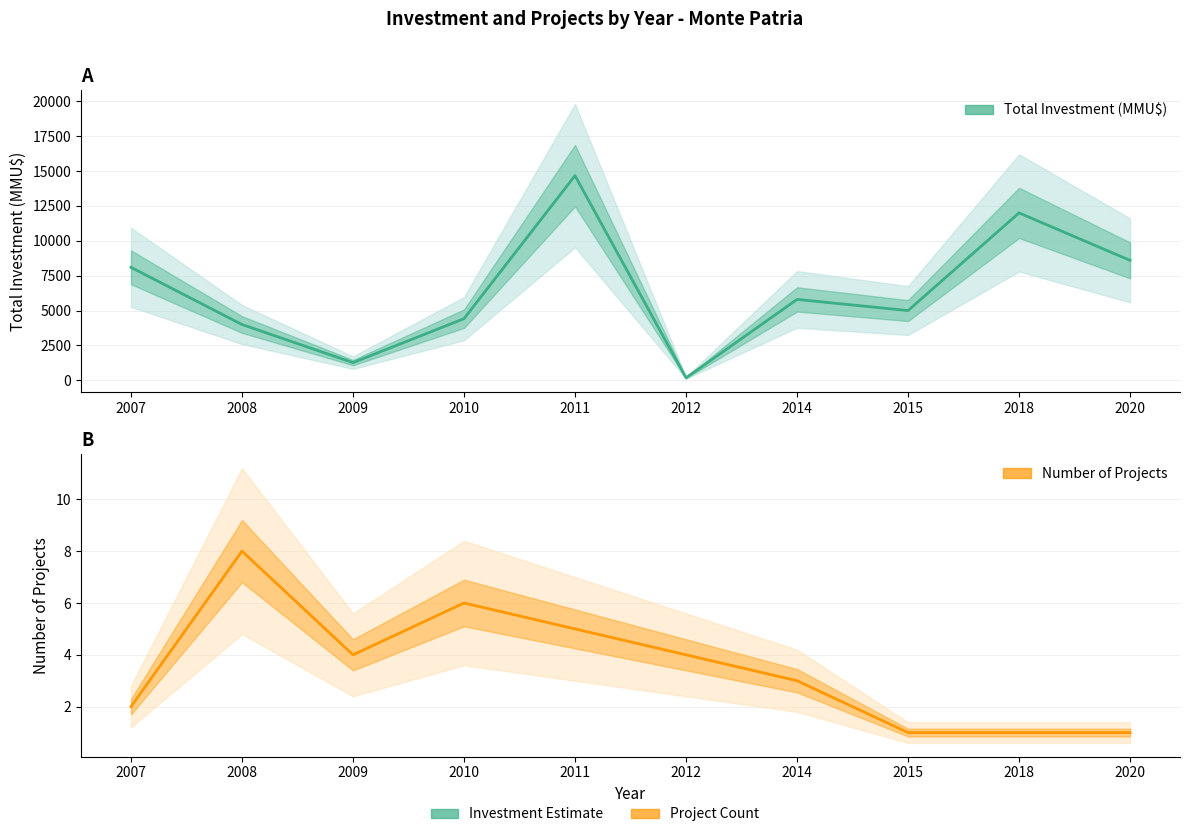

Between 2010 and 2015, which series saw the biggest shift?

Total Investment (MMU$)